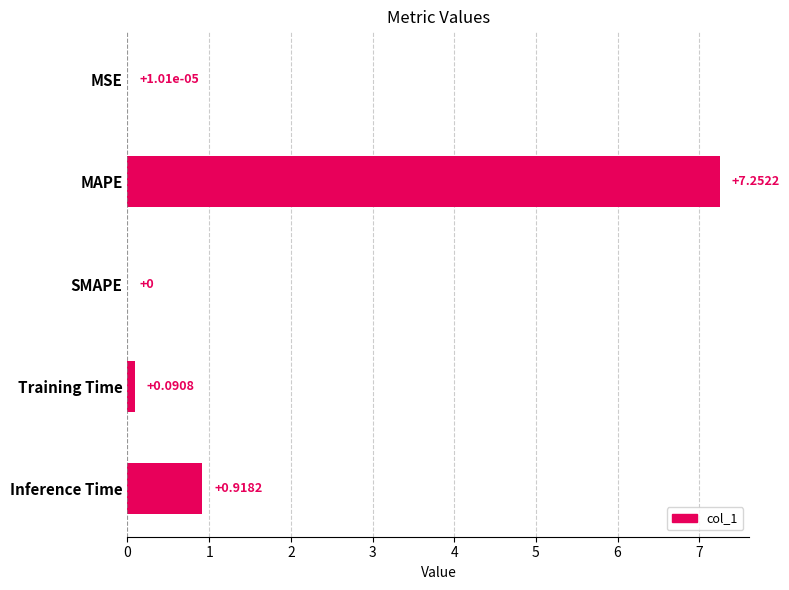

Which label corresponds to the largest value in the chart?

MAPE